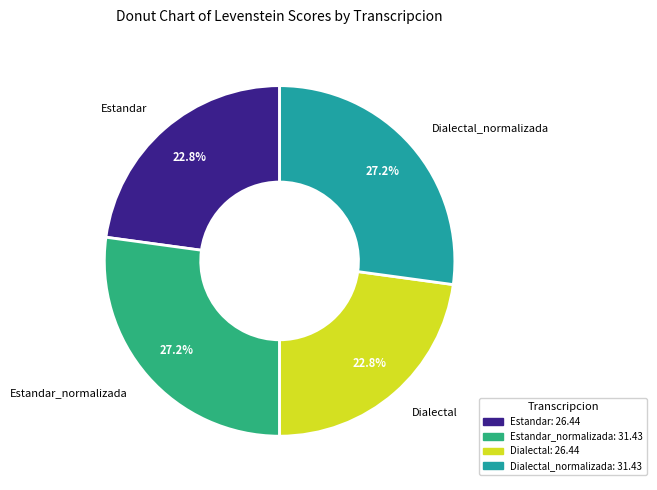

Is there a majority slice in this chart?

No